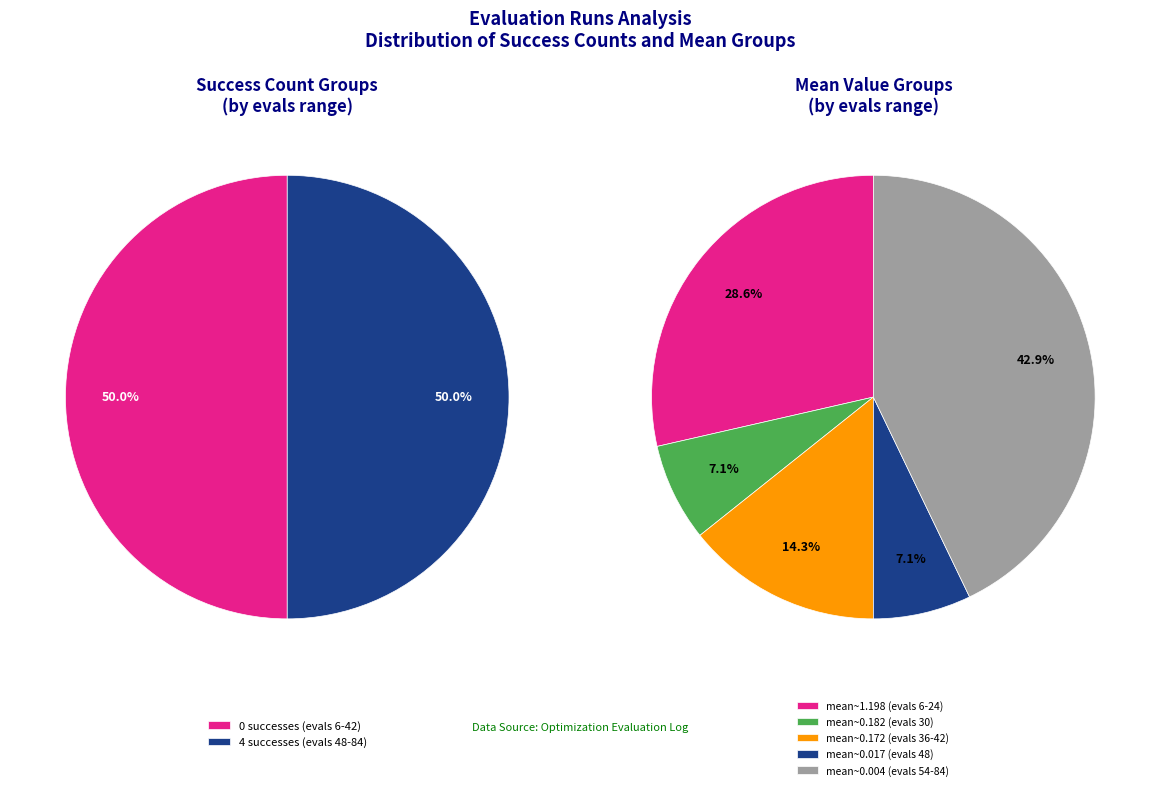

What percentage do evals=42 and evals=48 together represent?

14.3%